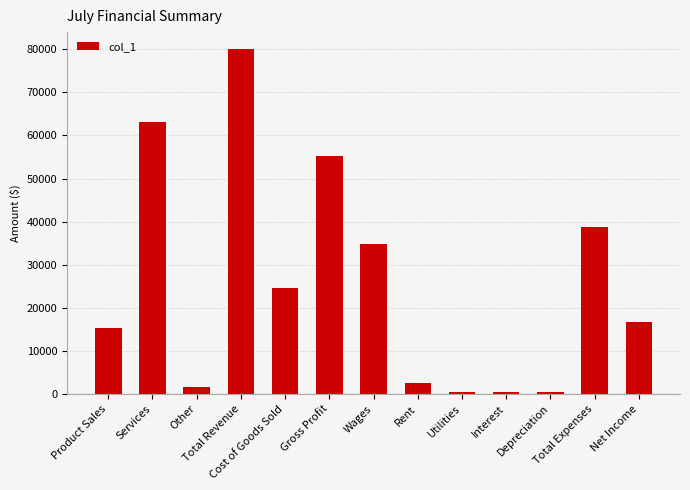

What is the average value?

25687